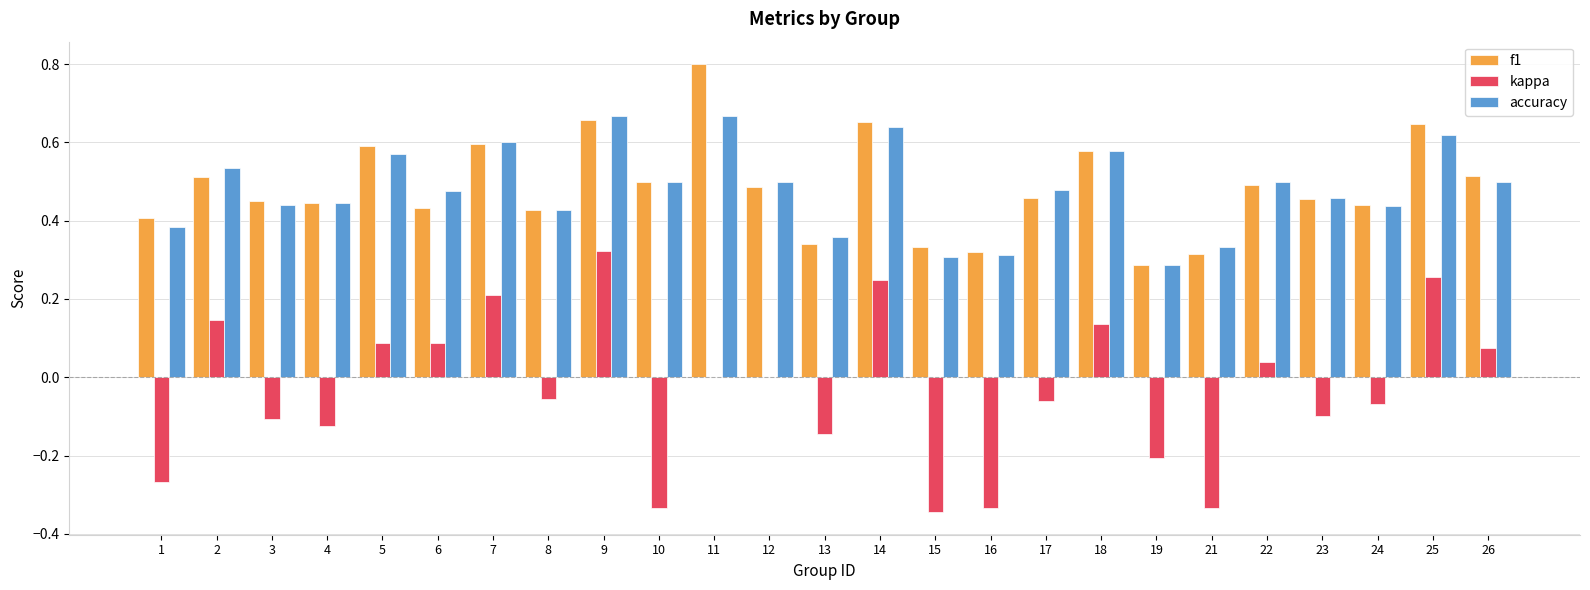

What is the sum of all kappa values?

-0.9